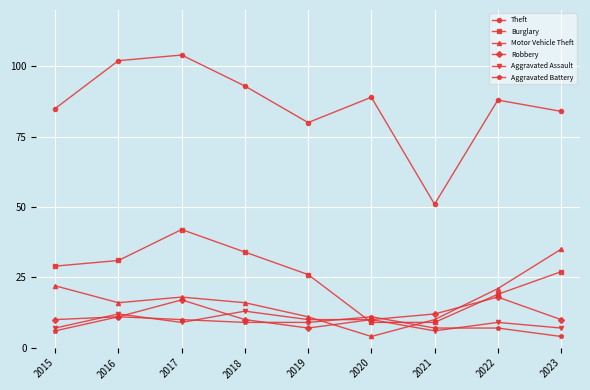

What is the minimum value for Motor Vehicle Theft?

4